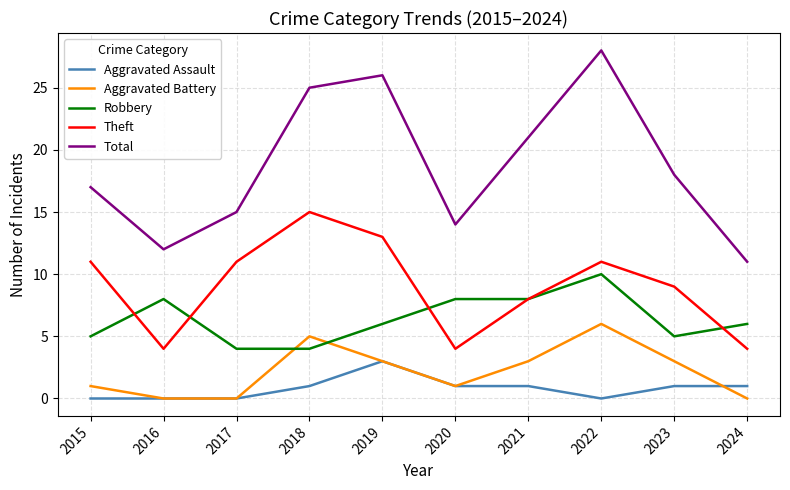

How many lines are shown in the chart?

5